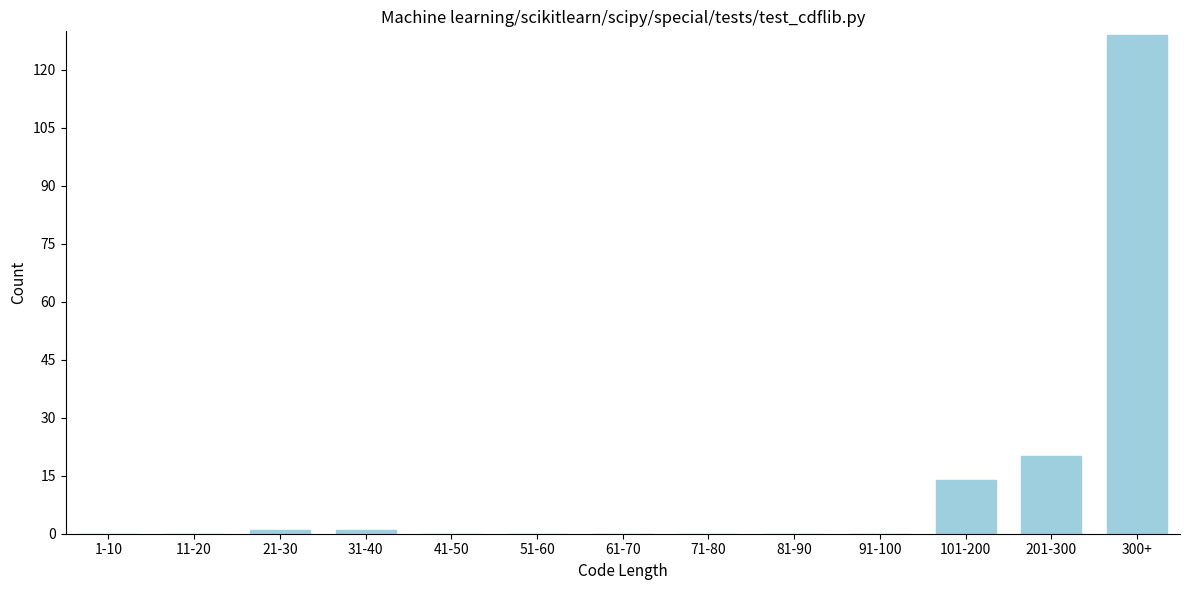

Reading left to right, list all the values displayed in this chart.

1-10=0	11-20=0	21-30=1	31-40=1	41-50=0	51-60=0	61-70=0	71-80=0	81-90=0	91-100=0	101-200=14	201-300=20	300+=129